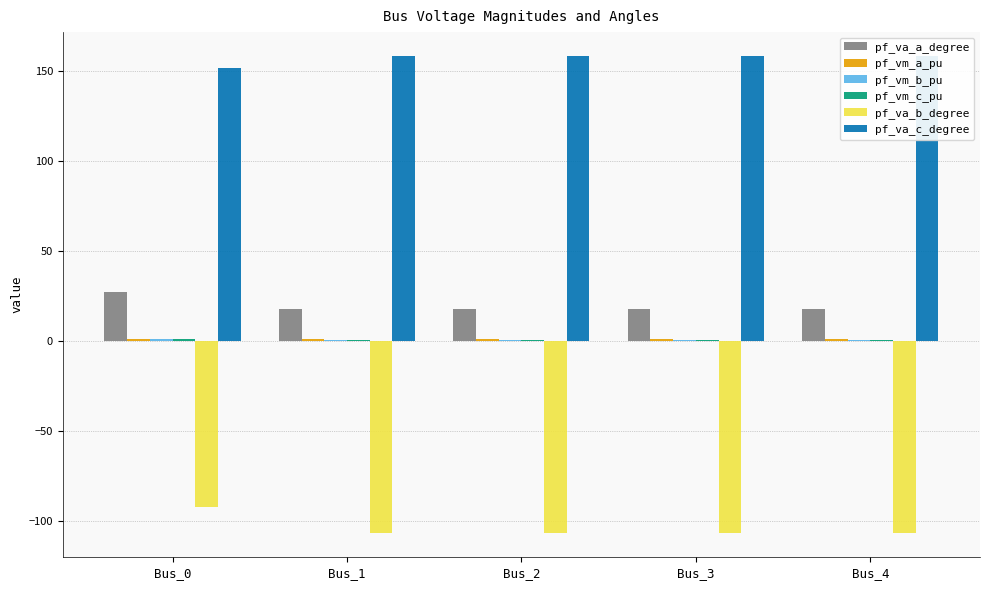

What is the sum of all pf_va_a_degree values?

97.7